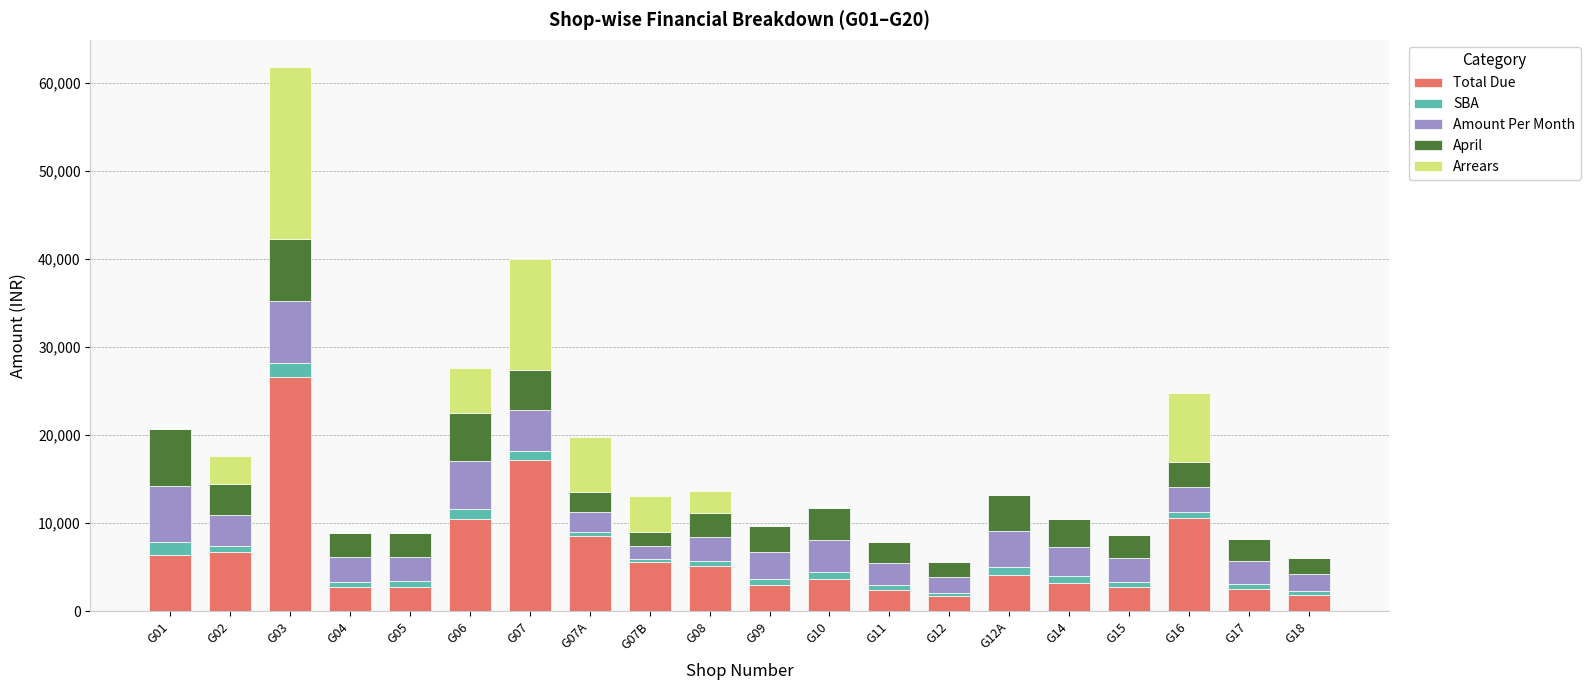

At which category is the sum across all series the highest?

G03